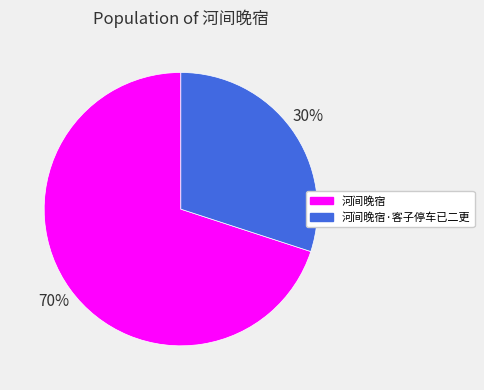

How many segments does this pie chart have?

2